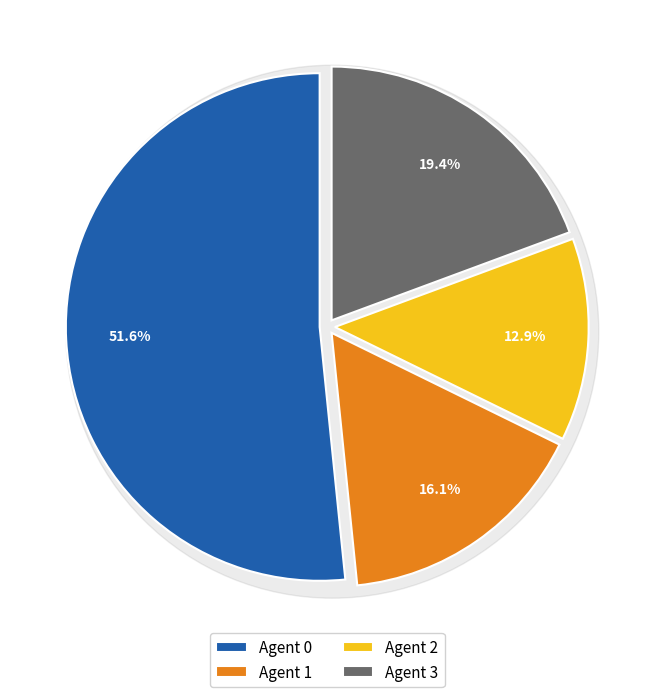

To the nearest percent, what is the combined percentage of 0 and 2?

65%